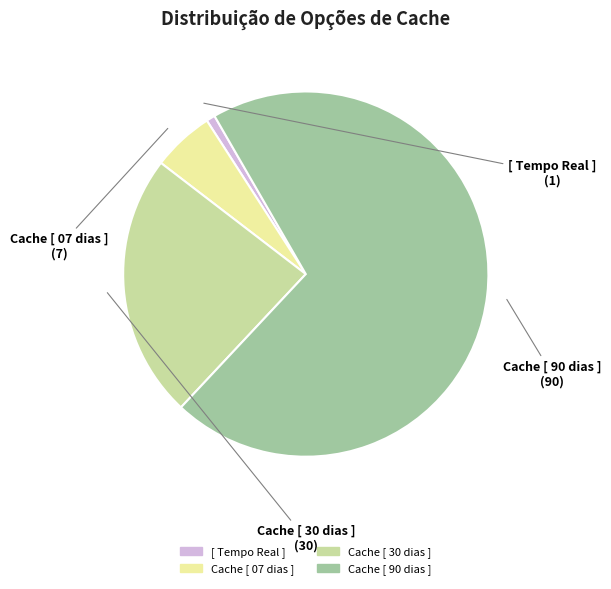

What is the smallest slice in the pie chart?

[ Tempo Real ]